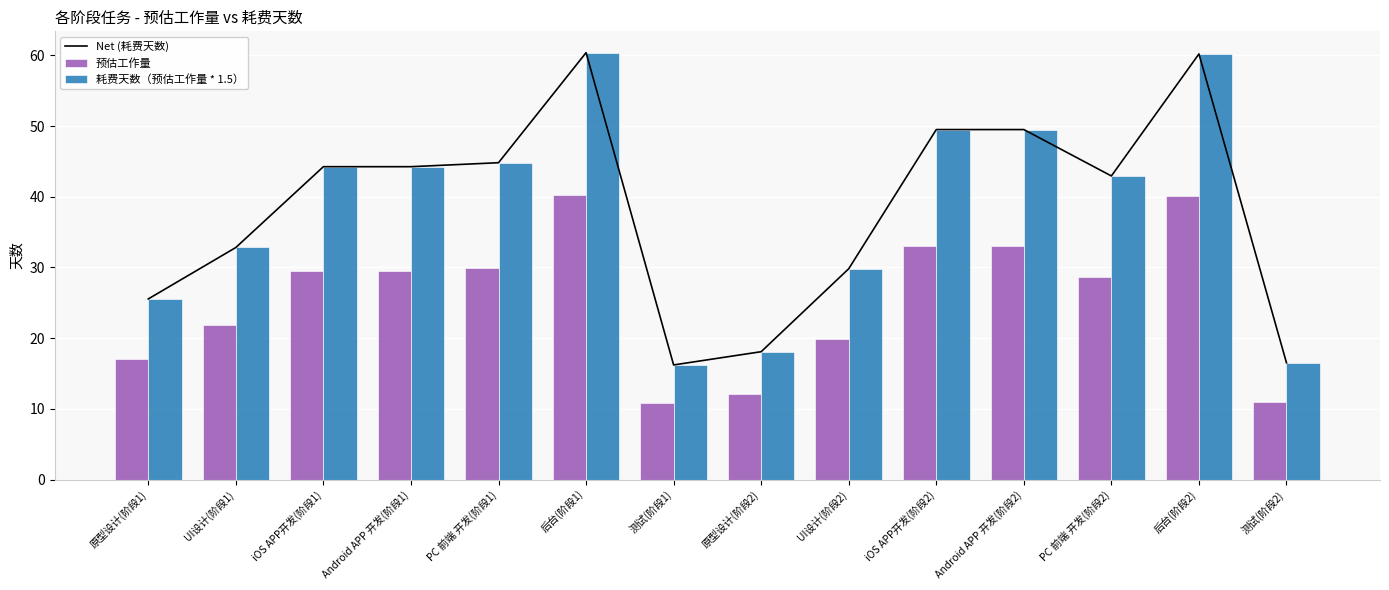

Rank the series by their maximum value, from lowest to highest.

预估工作量, Net (耗费天数), 耗费天数（预估工作量 * 1.5）